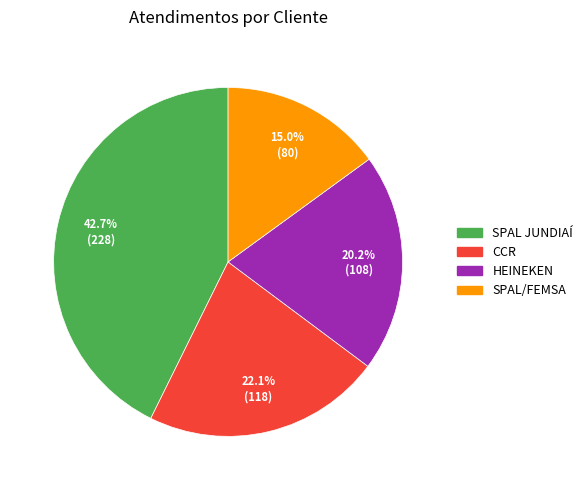

True or false: SPAL JUNDIAÍ accounts for 43% of the total.

True